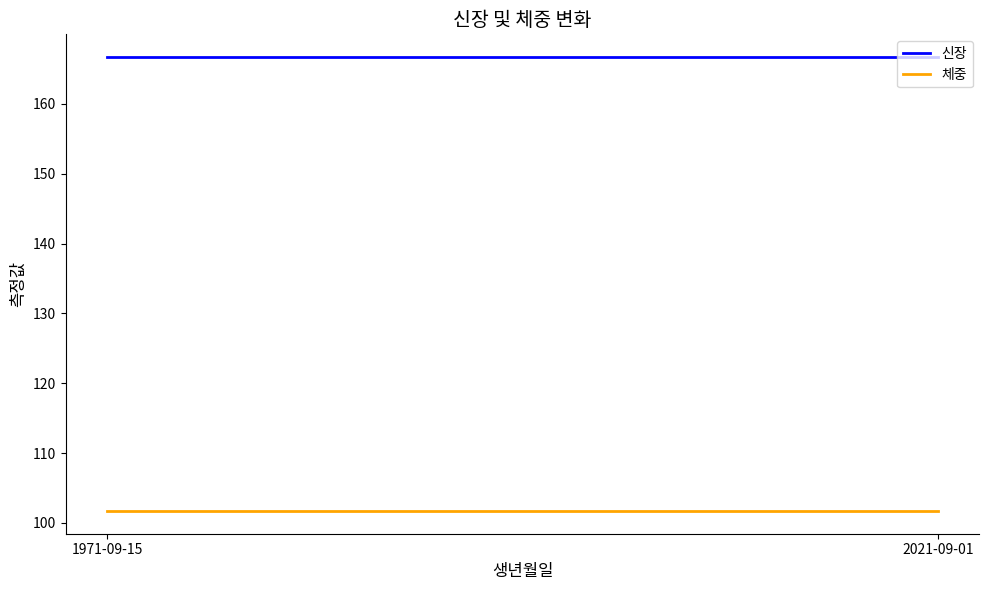

What is the minimum value for 체중?

101.7